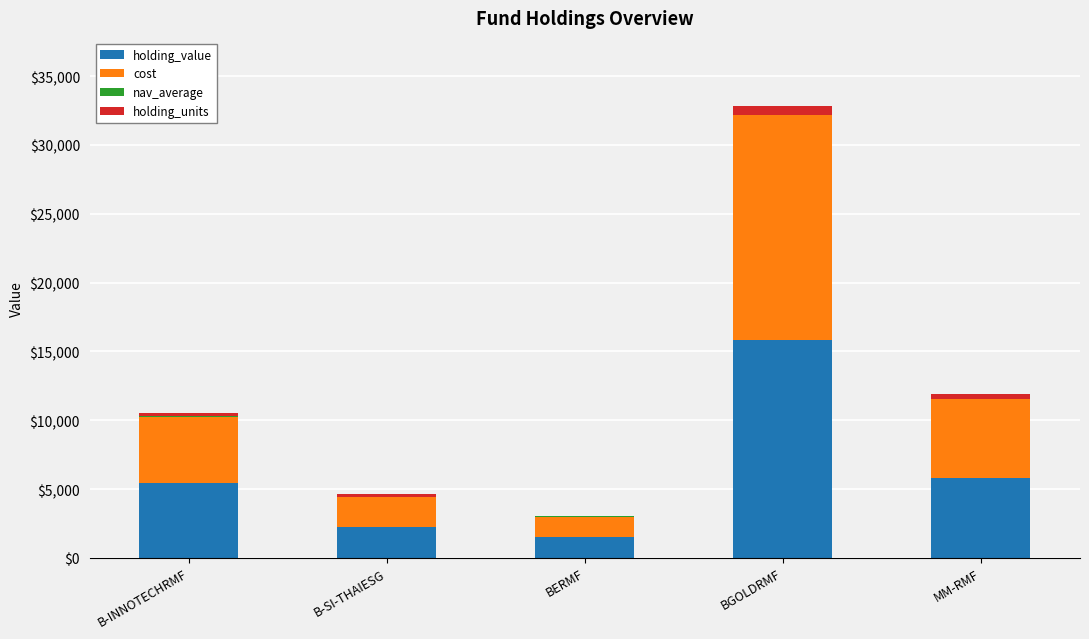

What is the highest value of the holding_value series?

15836.3